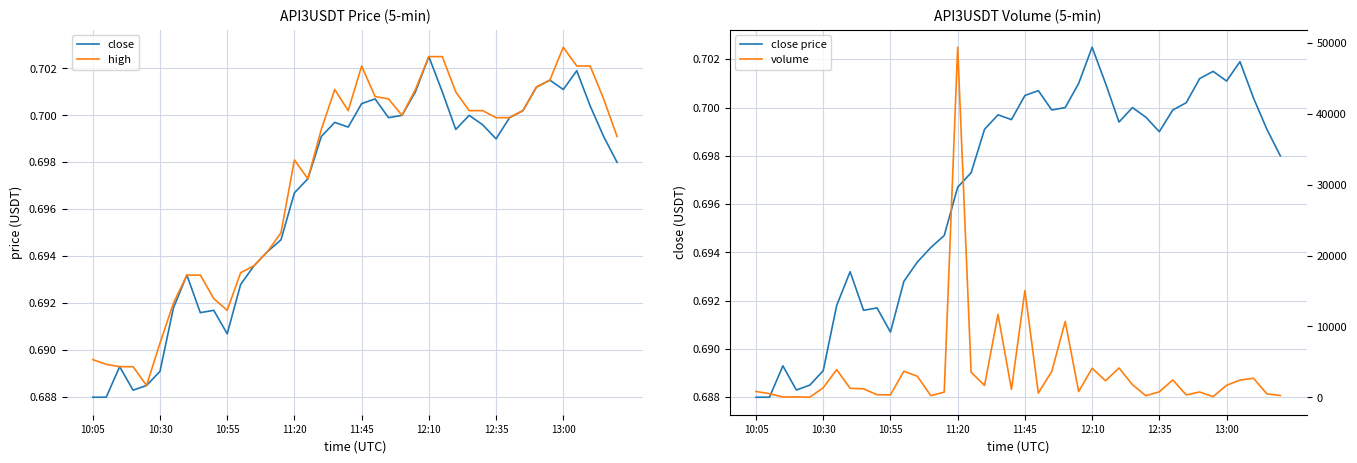

What is the difference between the maximum and minimum values in the volume series?

49345.7